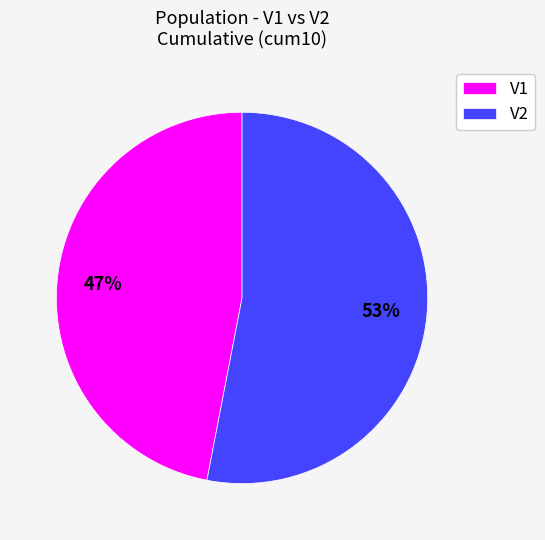

Is V2 the majority of the pie?

Yes